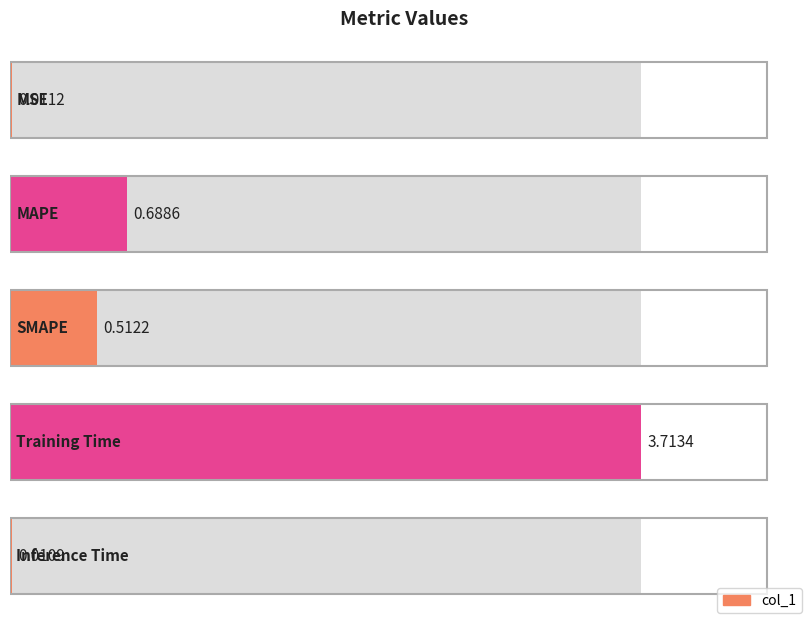

What is the label of the 1st bar from the left?

MSE